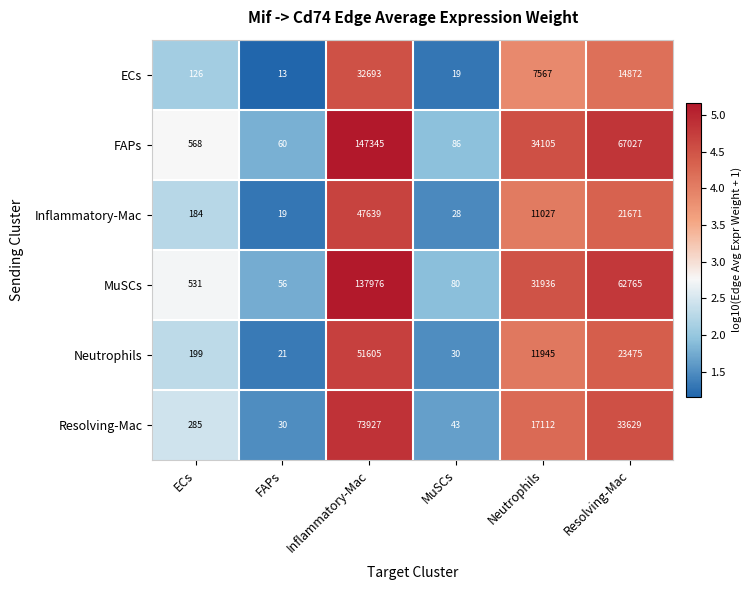

How many categories are shown in the chart?

6